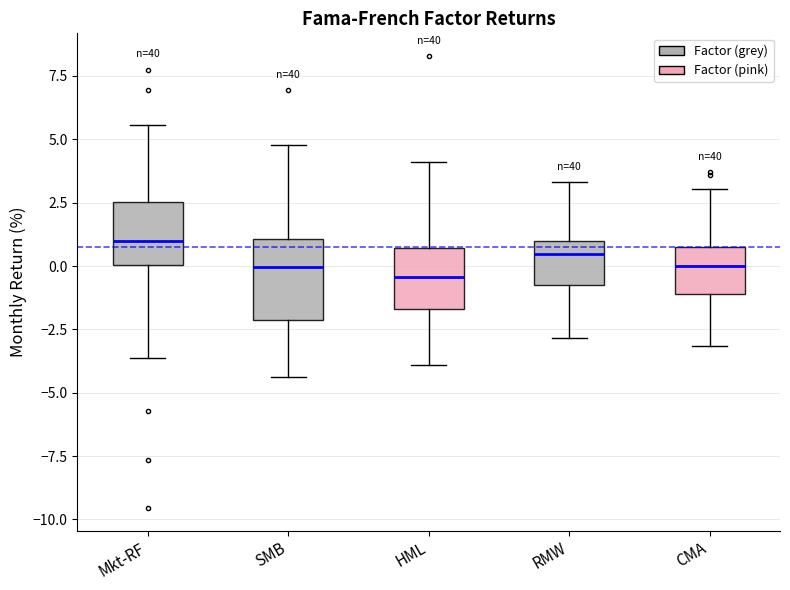

Reading left to right, transcribe this box plot: for each box, give where its median line is, the range the box spans, and where its two whiskers end, as read against the y-axis. The values are not printed on the chart, so give them approximately, as read against the axis.

Mkt-RF: median 1.0, box 0.0 to 2.5, whiskers -3.5 to 5.5
SMB: median 0.0, box -2.0 to 1.0, whiskers -4.5 to 5.0
HML: median -0.5, box -1.5 to 0.5, whiskers -4.0 to 4.0
RMW: median 0.5, box -0.5 to 1.0, whiskers -3.0 to 3.5
CMA: median 0.0, box -1.0 to 1.0, whiskers -3.0 to 3.0